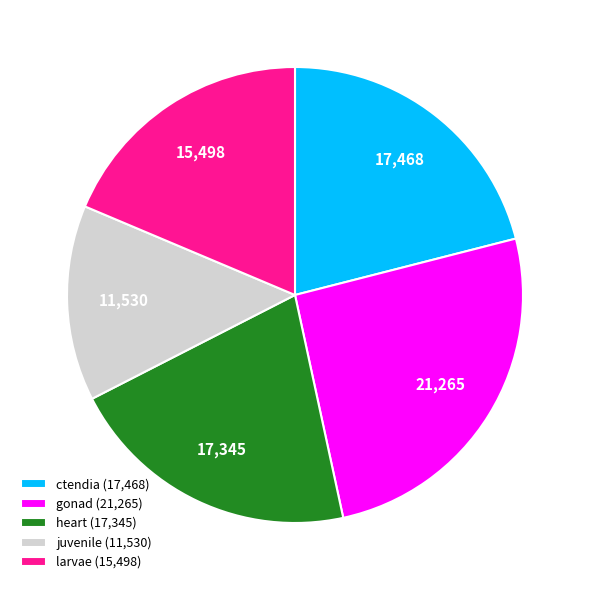

The larvae slice represents 6% of the pie. True or false?

False